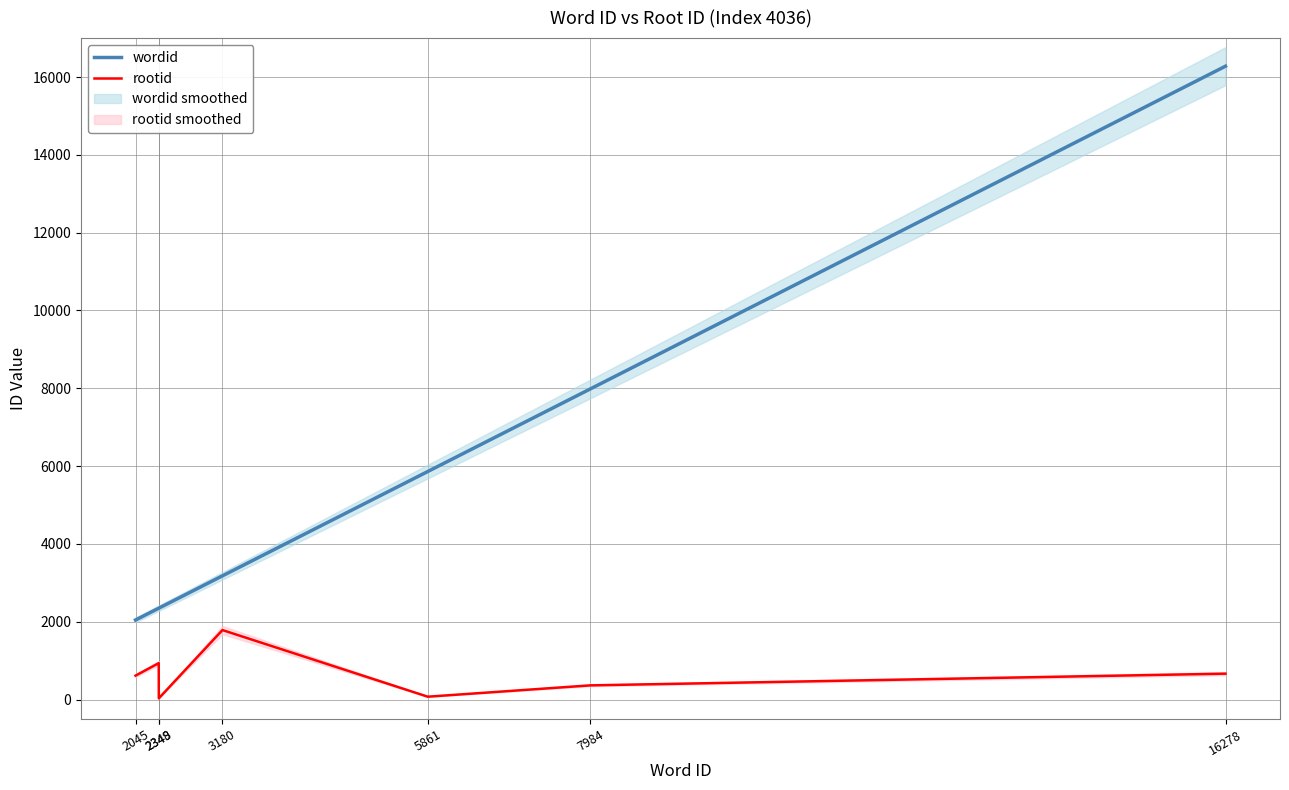

Is the value of rootid at 2348 greater than the value of wordid at 5861?

No